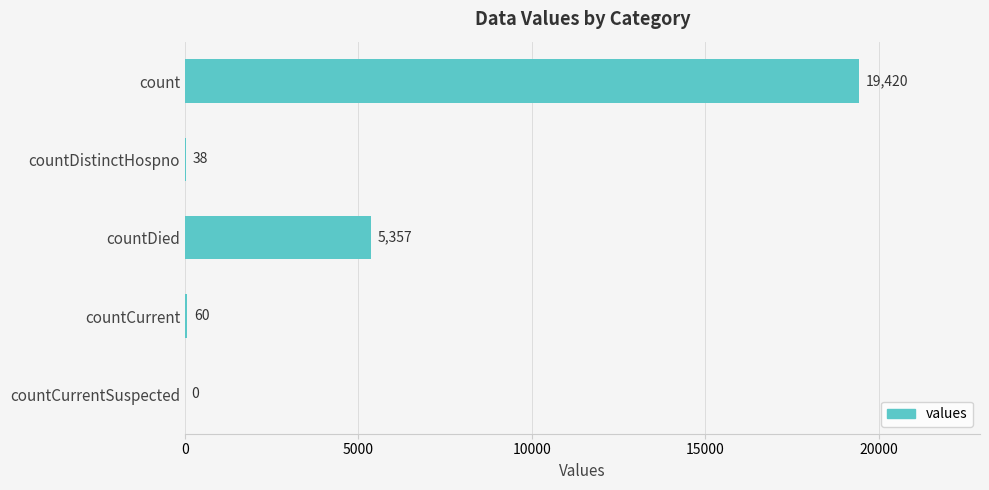

What is the sum of the values at countDistinctHospno and countCurrent?

98